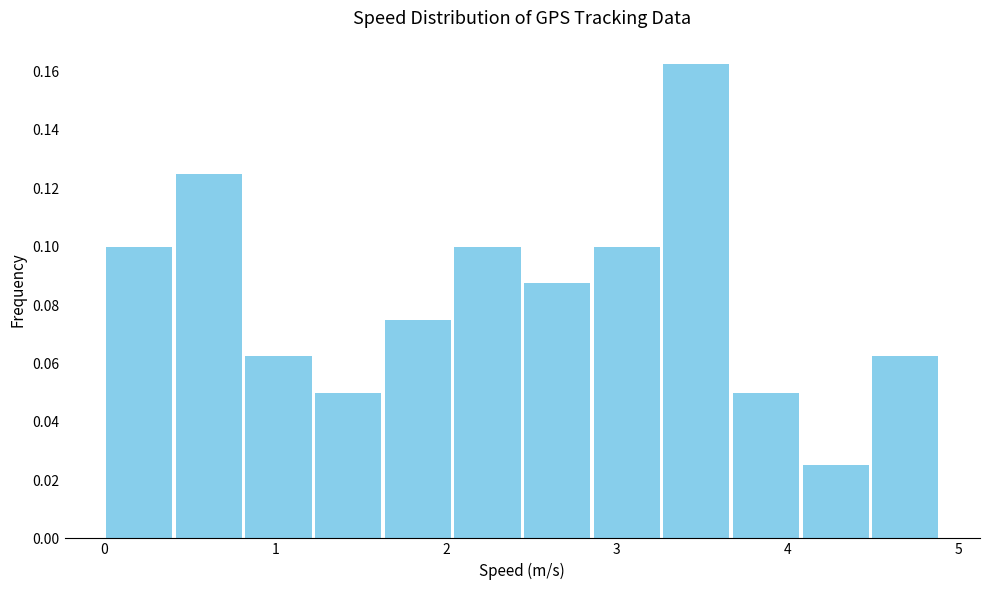

How tall is the bar that spans 3.7 to 4.1 on the x-axis? Neither the bar edges nor the heights are printed on the chart, so give them approximately, as read against the axes.

0.050